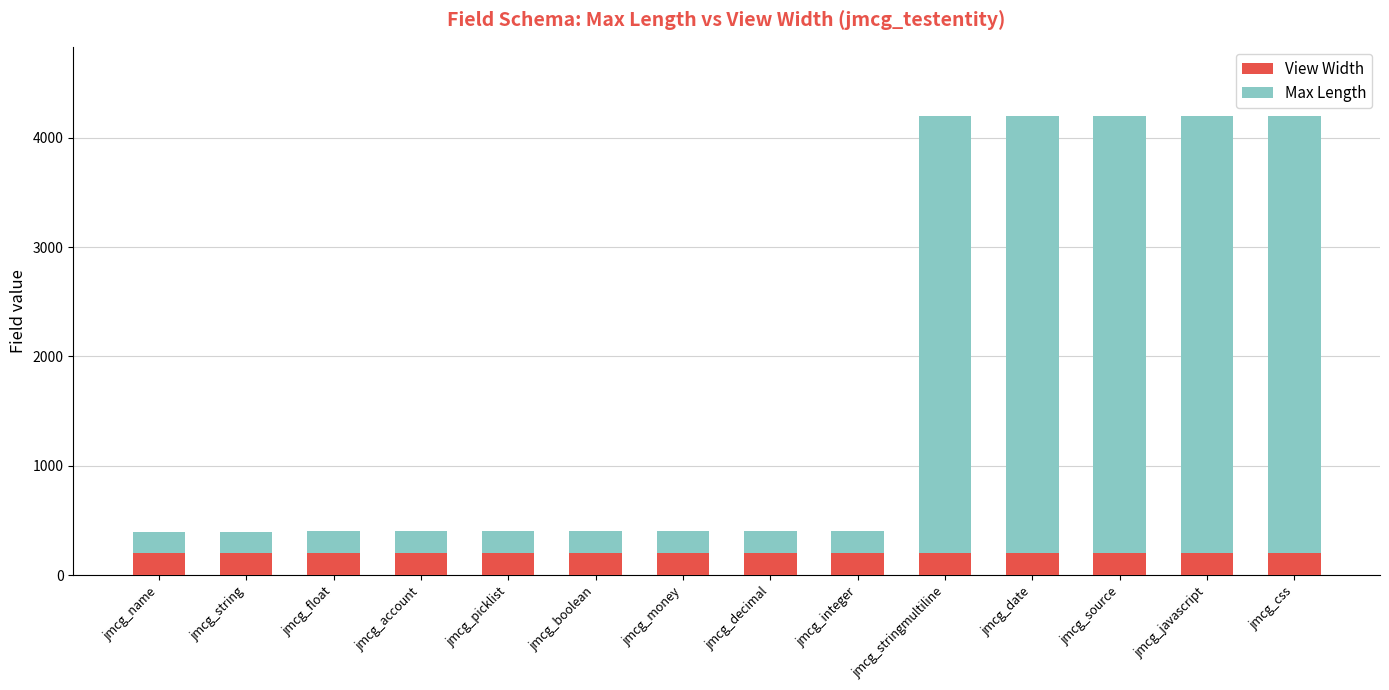

What is the total value across all series at jmcg_money?

405